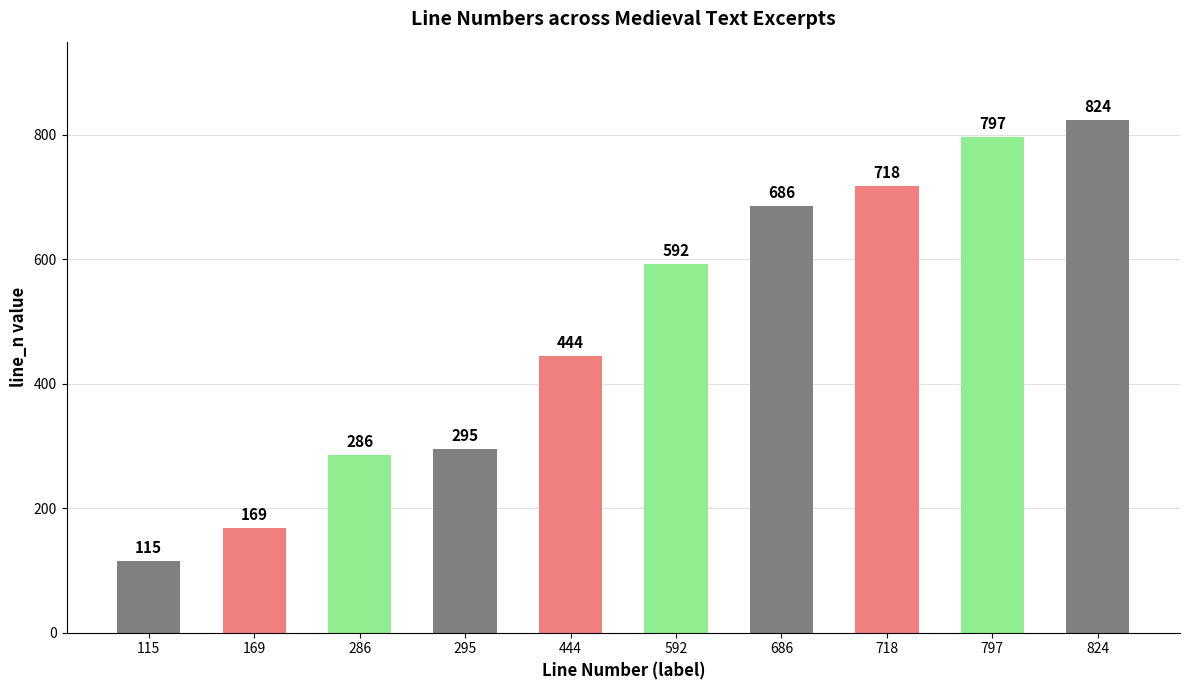

Rank the categories by value from highest to lowest.

824, 797, 718, 686, 592, 444, 295, 286, 169, 115